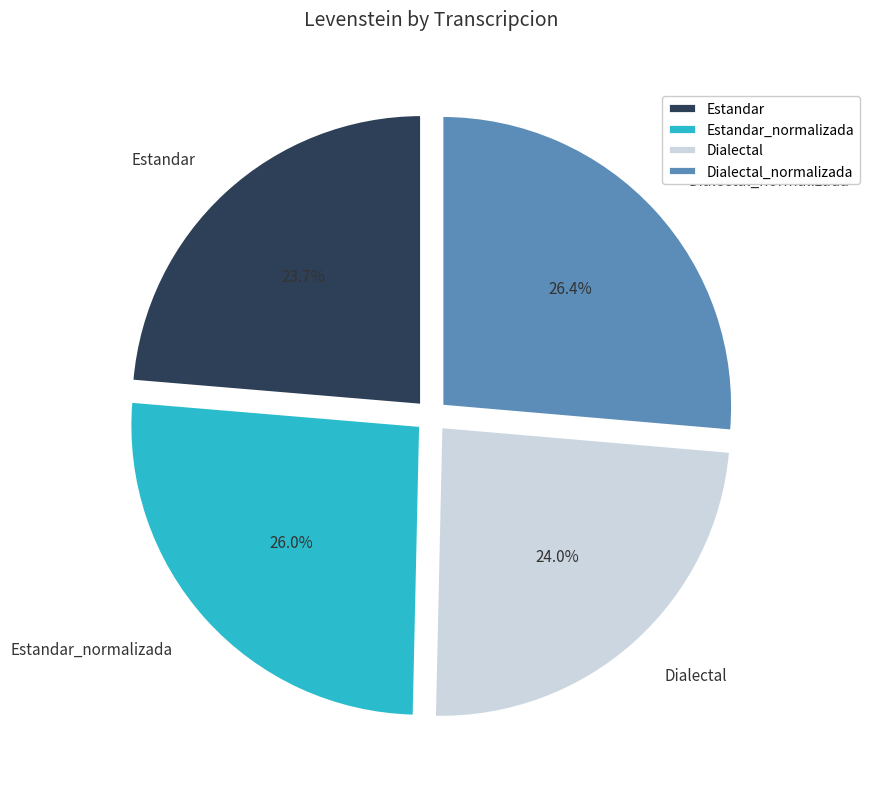

Combined, what portion of the pie is Estandar and Dialectal_normalizada?

50.0%